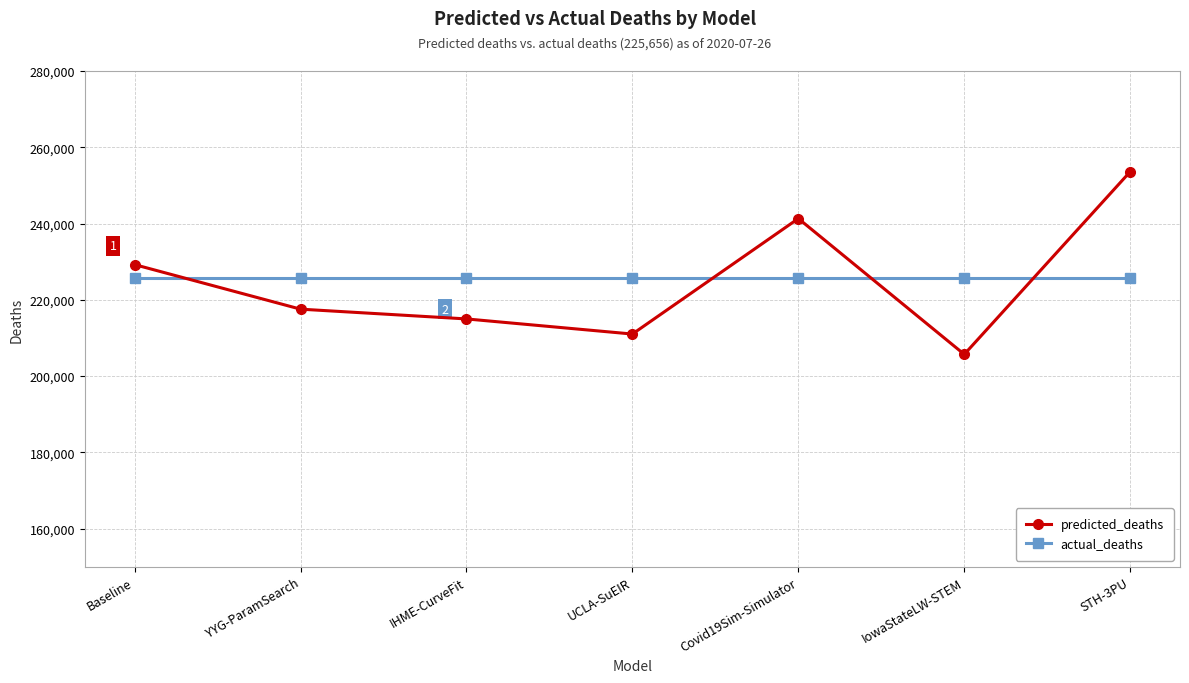

Read the predicted_deaths value at IHME-CurveFit.

214989.9